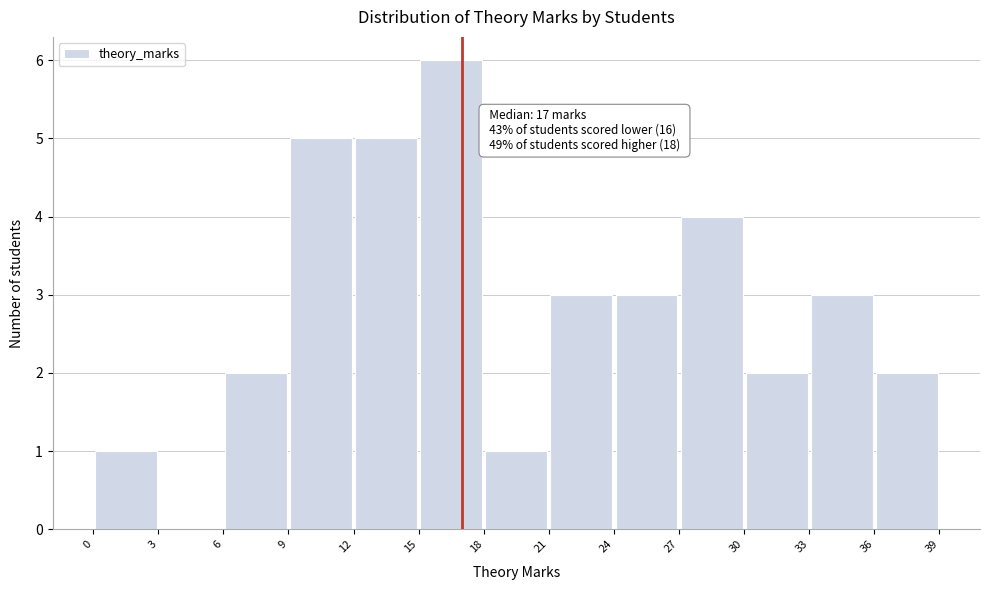

Which range on the x-axis has the tallest bar?

15 to 18